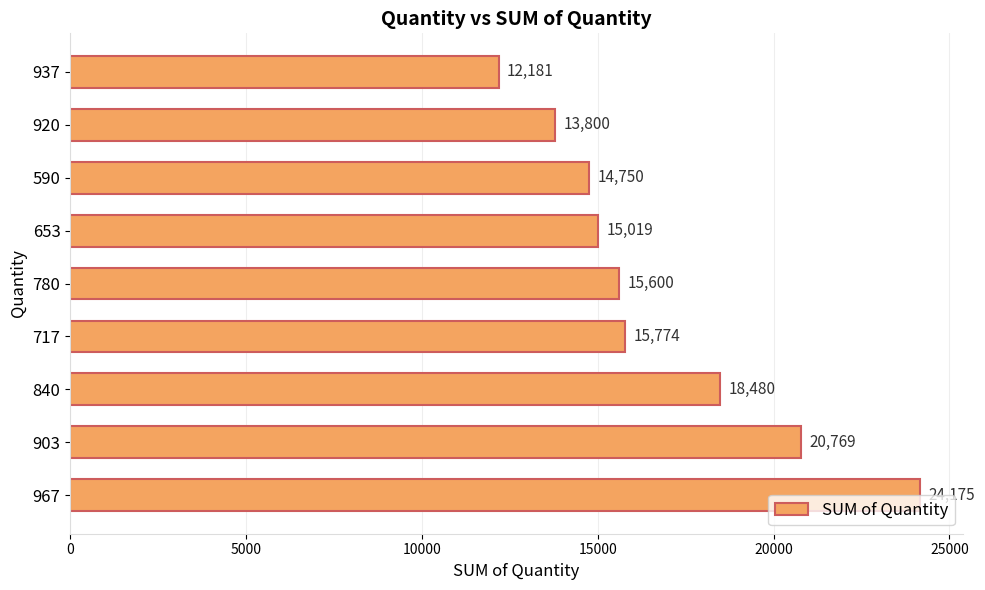

Is it true that the value at 903 is 36735?

False